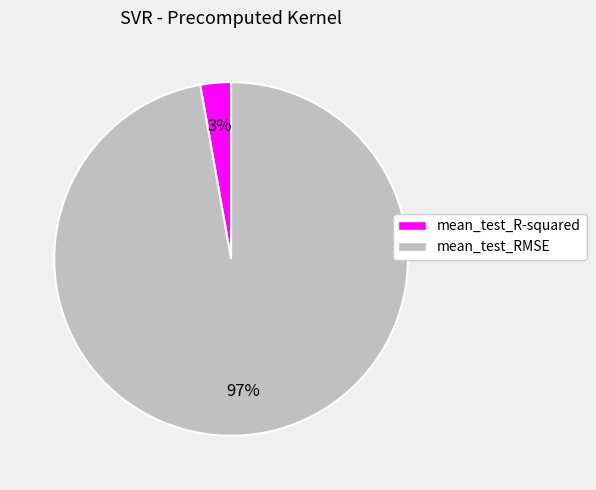

Is it true that mean_test_R-squared is 3% of the pie?

True